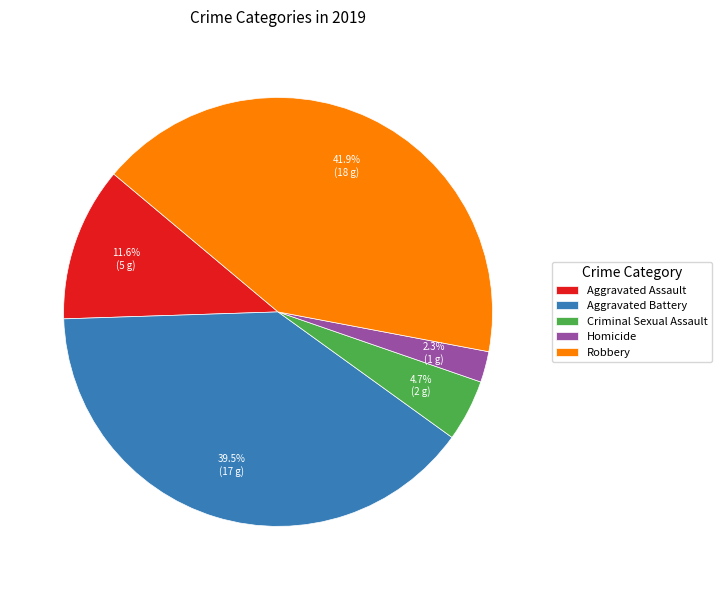

Does any single category account for the majority?

No